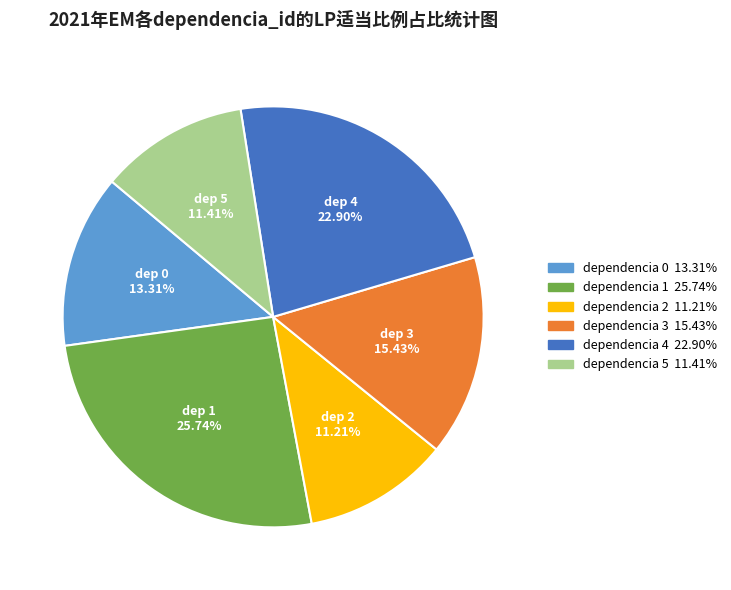

Count the number of slices in the pie.

6